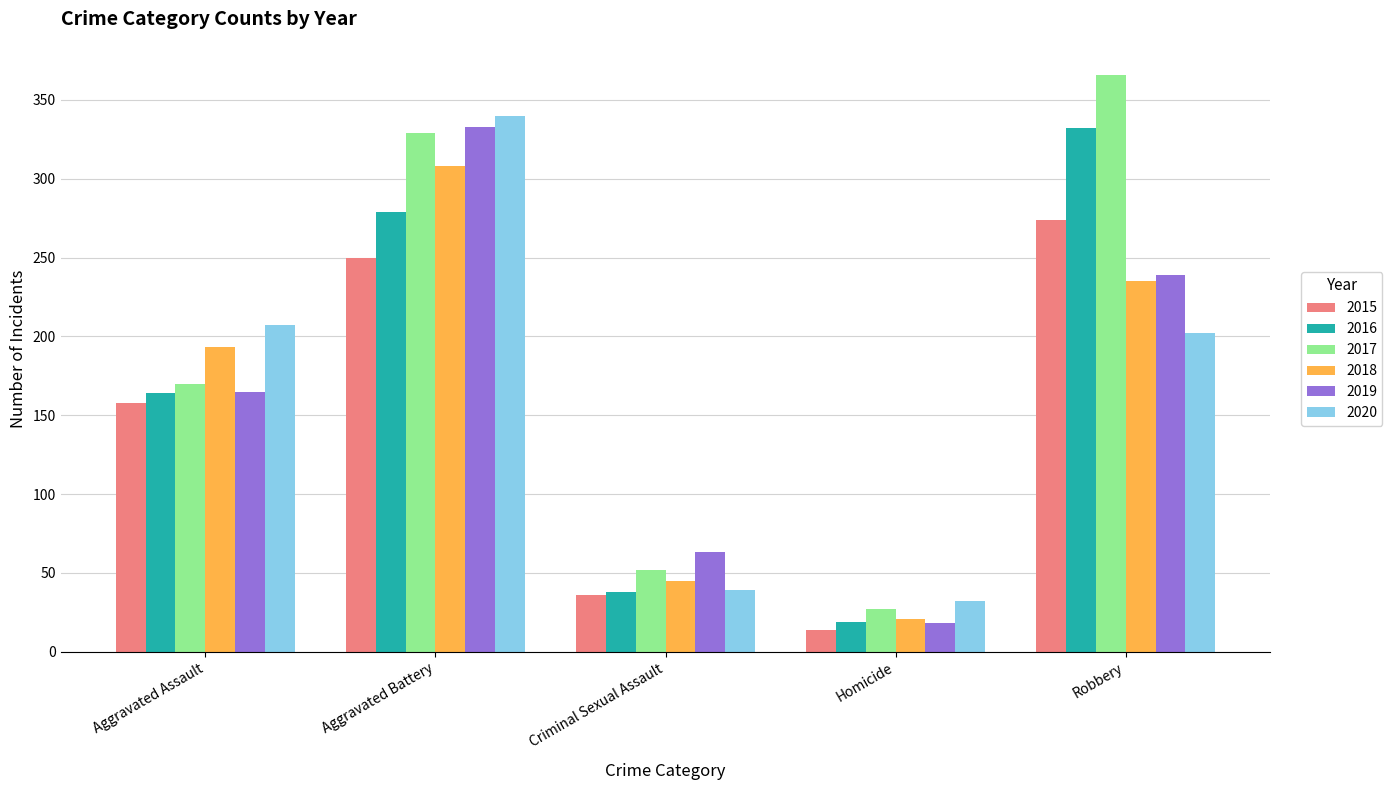

What is the total value across all series at Criminal Sexual Assault?

273